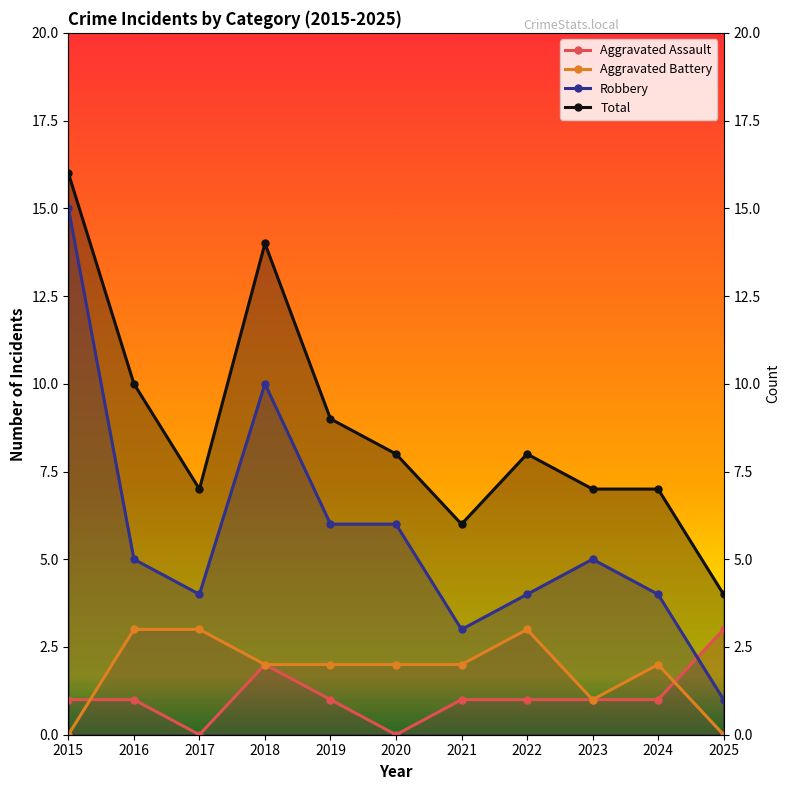

What is the approximate value of Robbery at 2023?

5